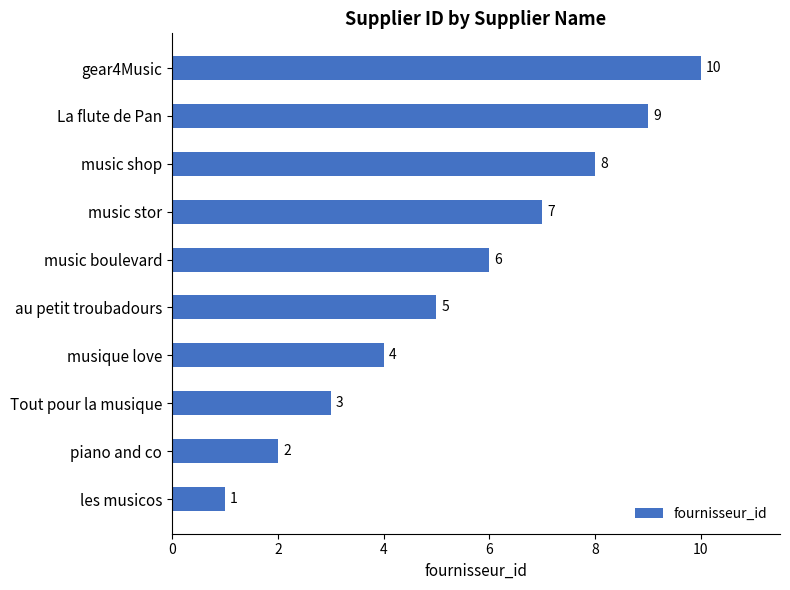

What is the difference between the second highest and second lowest values?

7